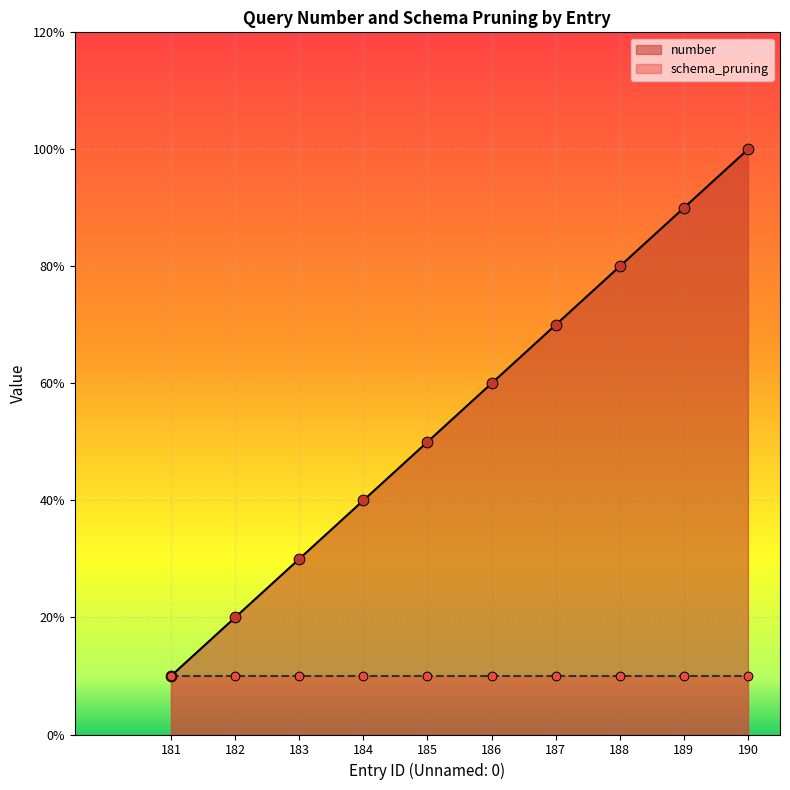

What is the ratio of the value at 183 to the value at 181?

3.0